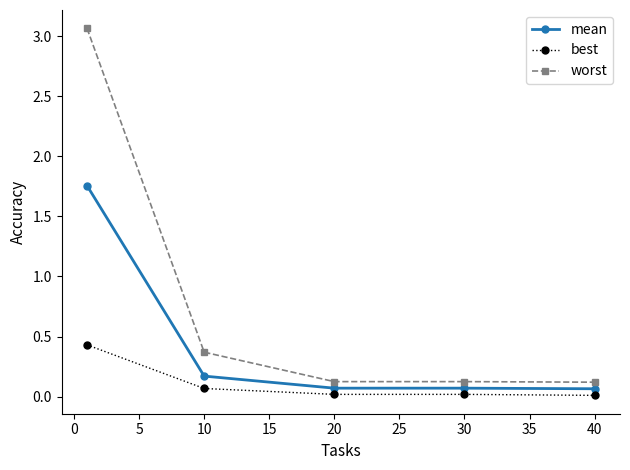

Rank the series by their maximum value, from highest to lowest.

worst, mean, best